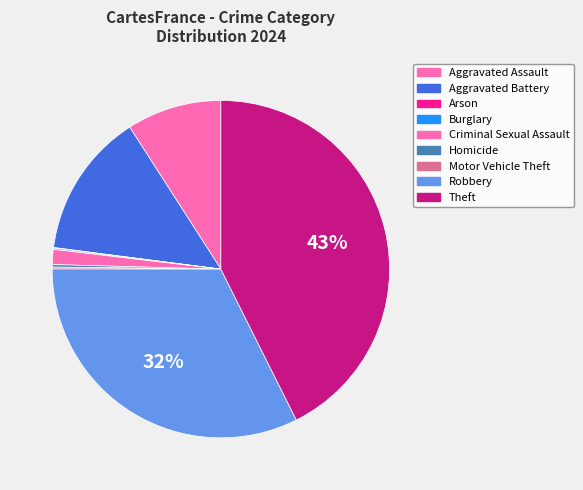

How many slices are in this pie chart?

9